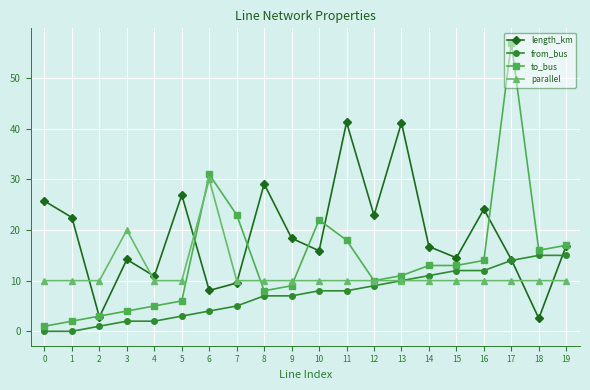

True or false: from_bus and to_bus cross at least once.

False